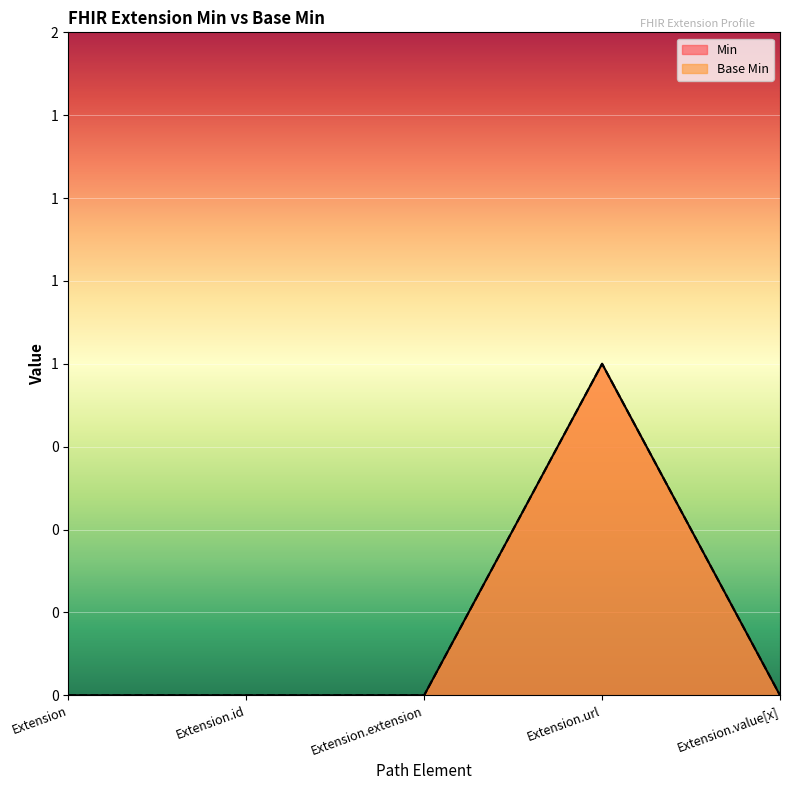

Rank the categories by Base Min value from lowest to highest.

Extension, Extension.id, Extension.extension, Extension.value[x], Extension.url